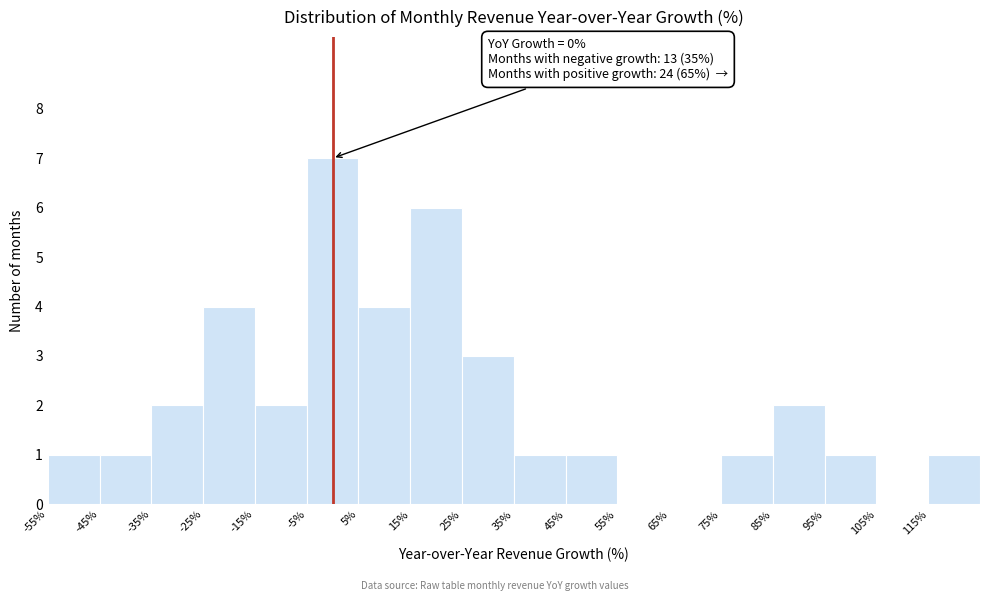

Over which range of the x-axis is the bar tallest?

-5 to 5